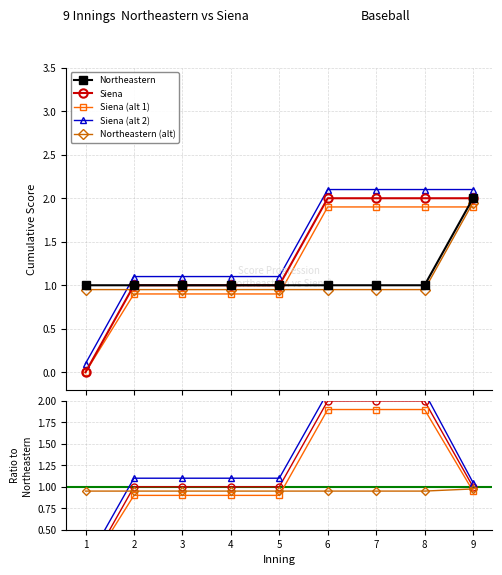

True or false: Siena (alt 1) and Siena intersect in this chart.

False